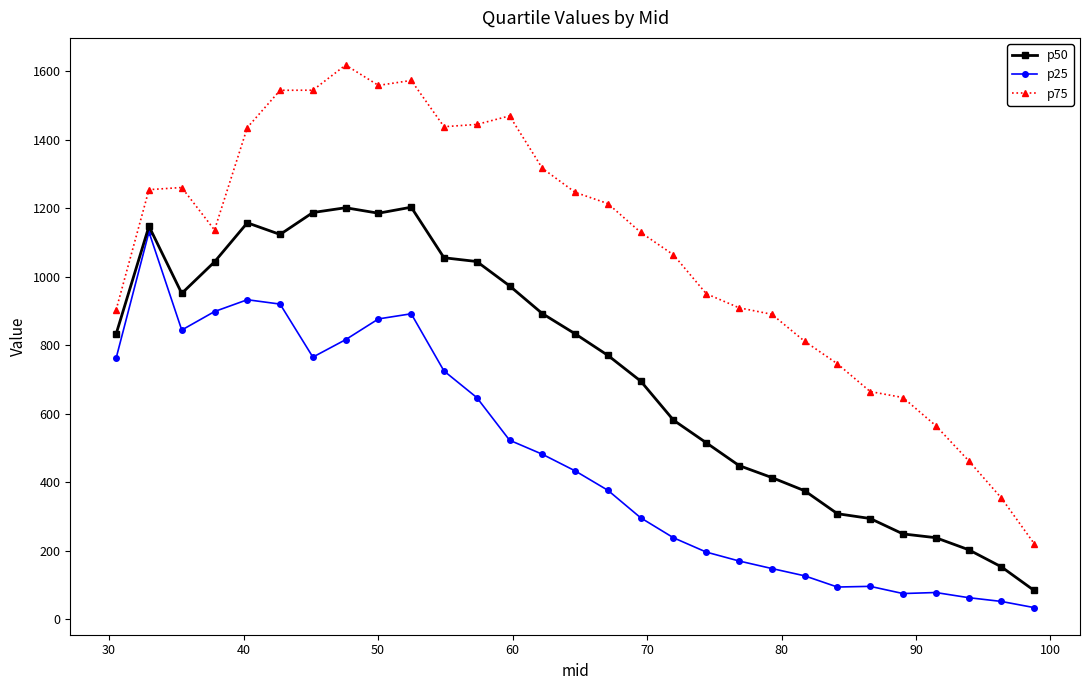

What is the maximum value for p50?

1202.5